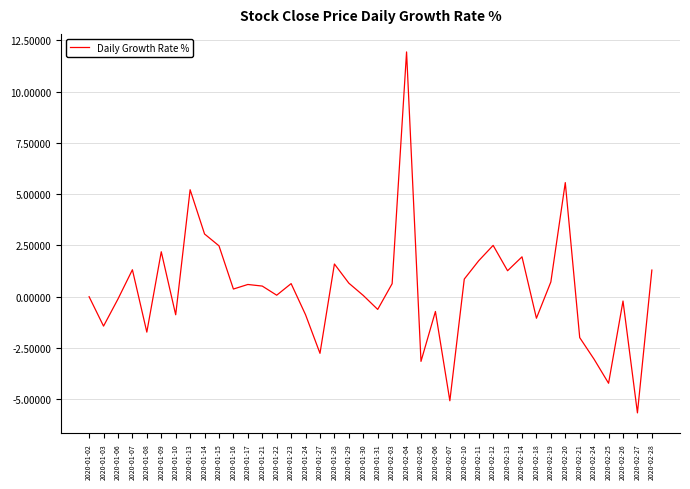

True or false: the data shows 0.1 at 2020-01-22.

True